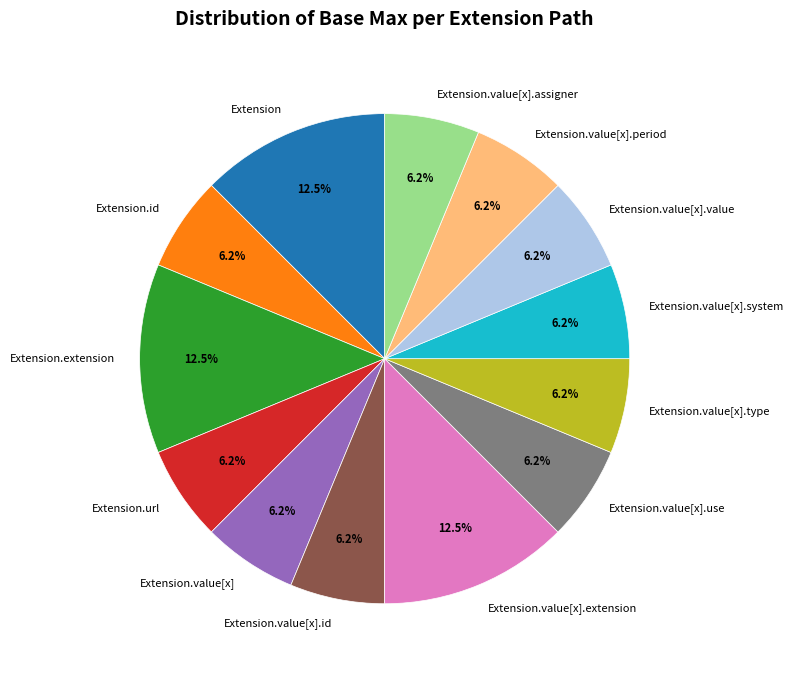

What percentage do Extension.url and Extension.value[x].use together represent?

12.5%